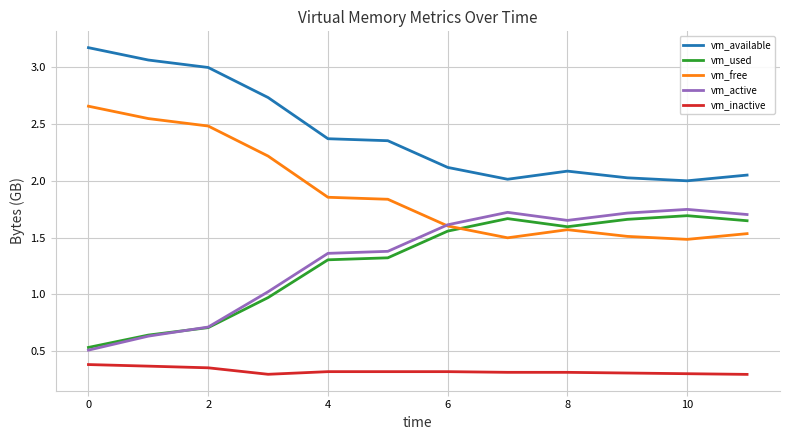

True or false: vm_available and vm_free cross at least once.

False